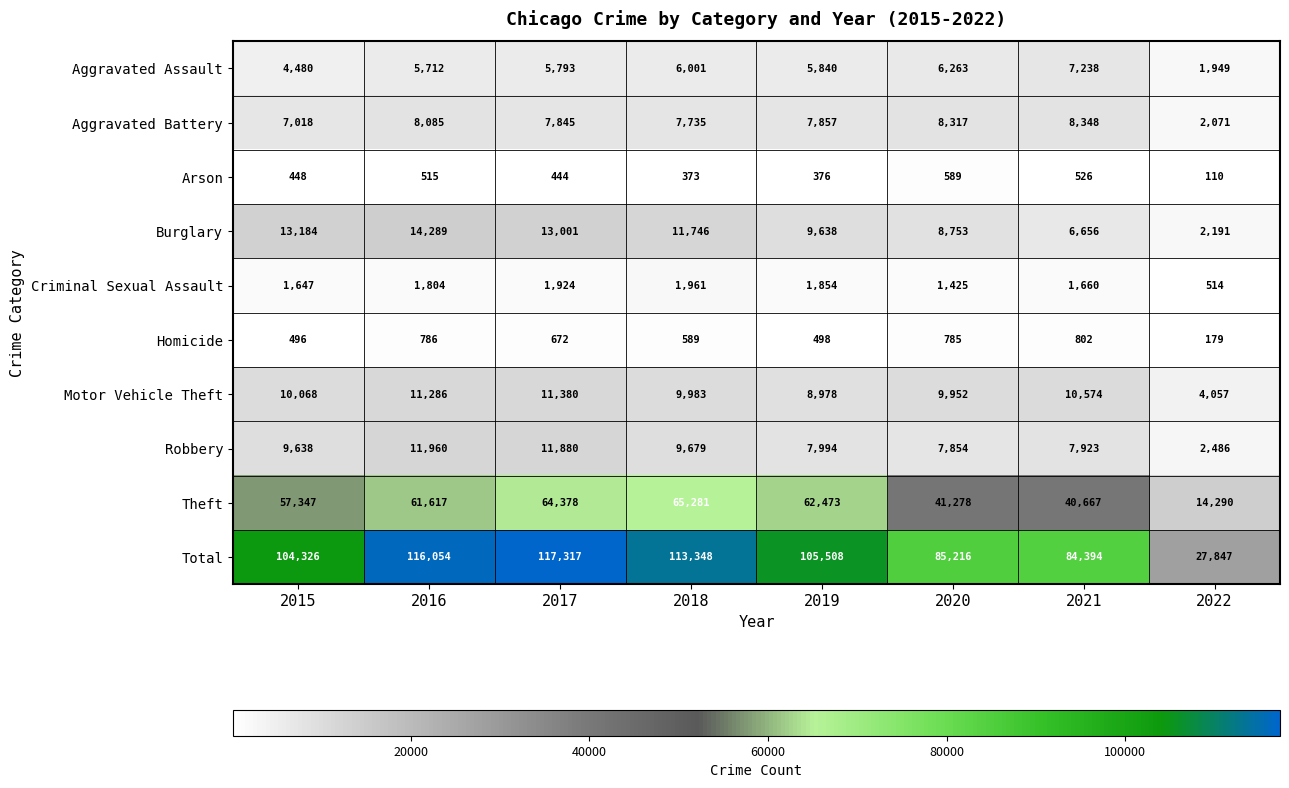

What is the sum of all Aggravated Battery values?

57276